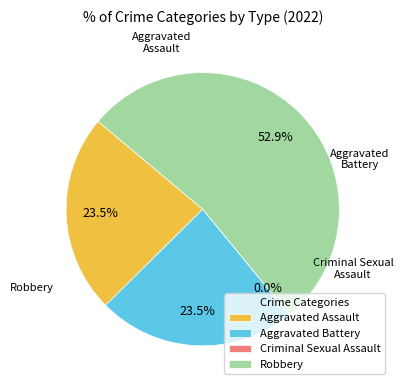

How many slices are in this pie chart?

4